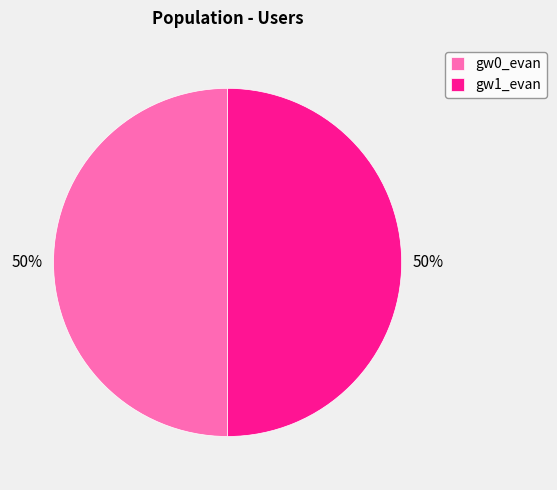

Is the sum of gw0_evan and gw1_evan greater than half?

Yes